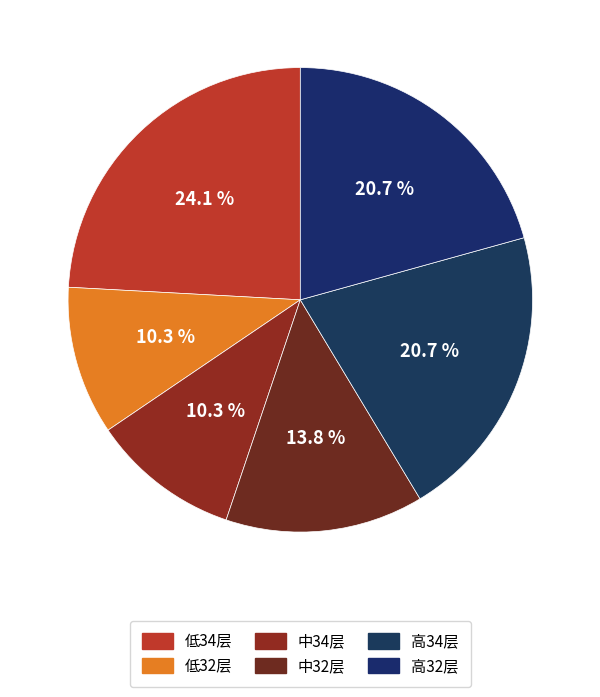

How many slices are in this pie chart?

6